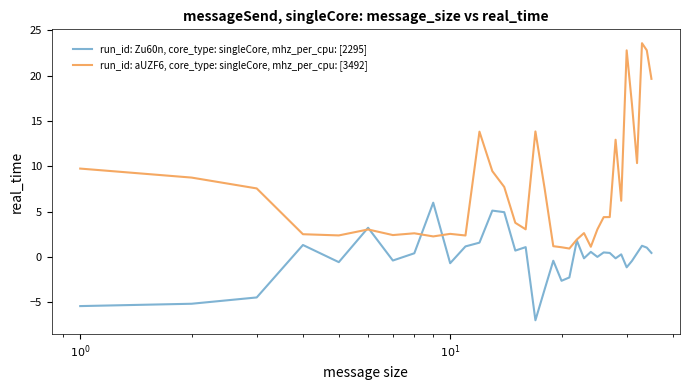

Count the number of data series in this chart.

2